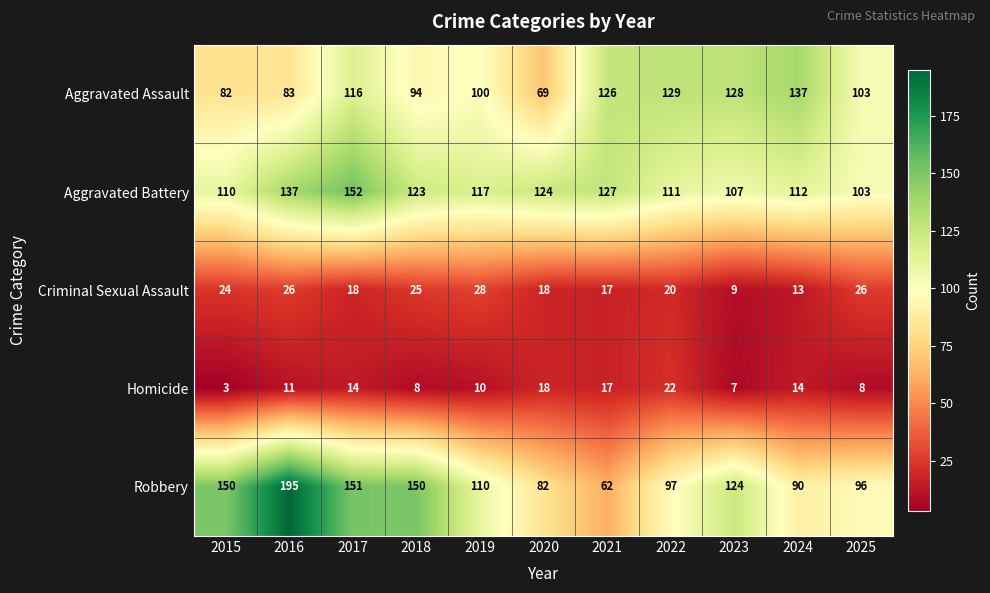

What is the difference between the maximum and minimum values in the Robbery series?

133